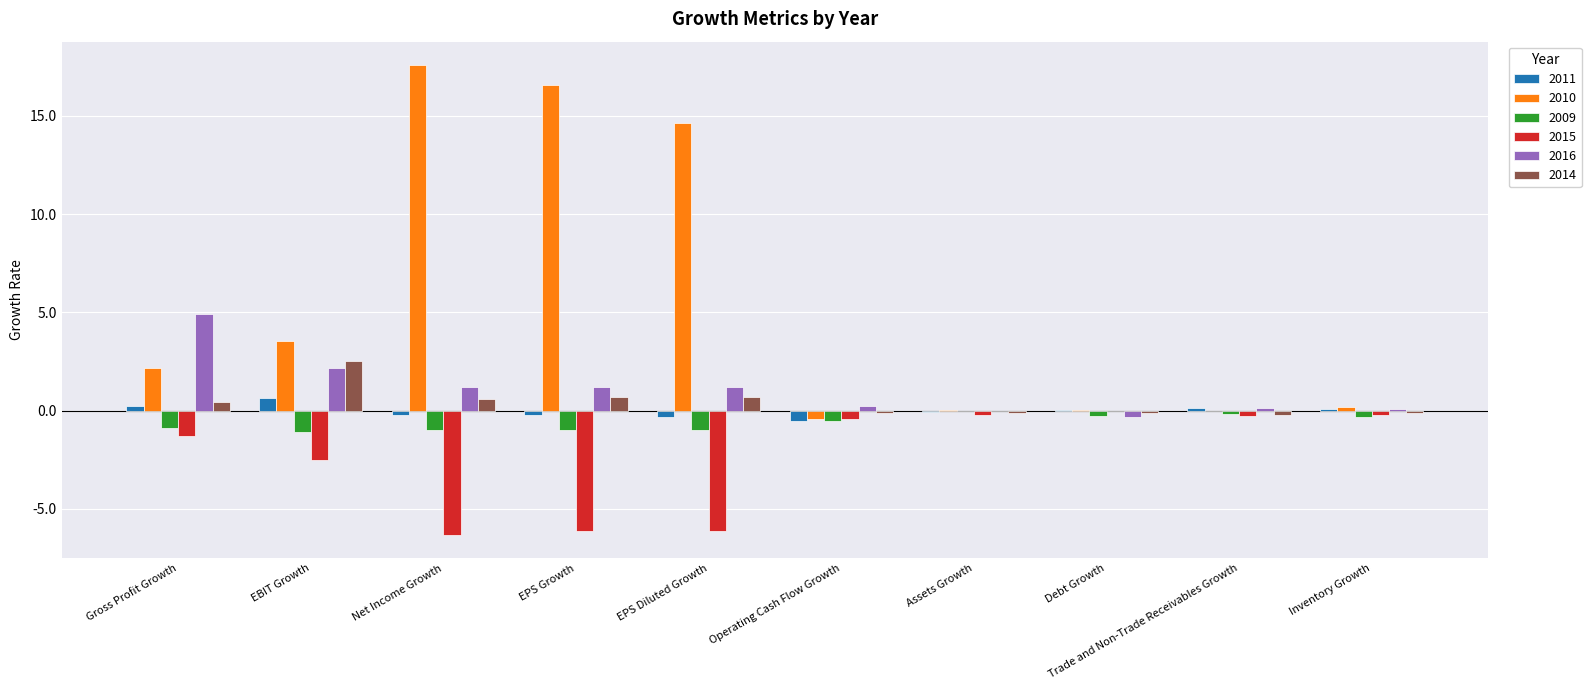

Where is 2015 nearest to the value -3?

EBIT Growth